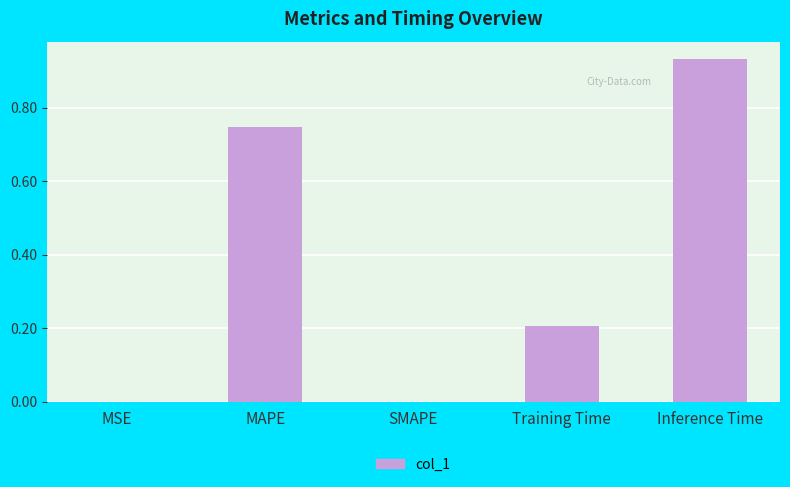

What is the change in value from SMAPE to Training Time?

+0.2